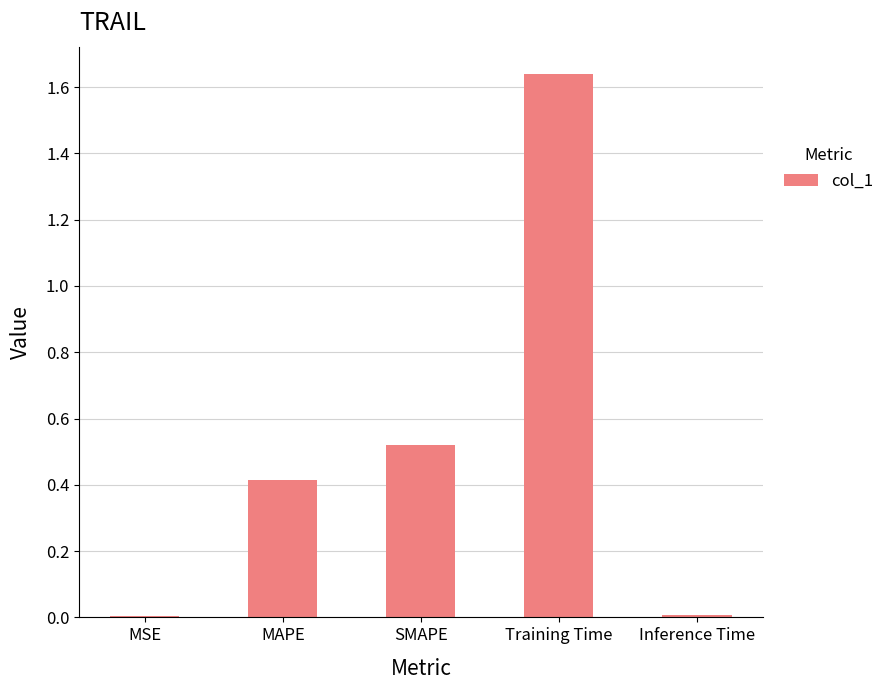

Between MSE and Training Time, which is larger?

Training Time